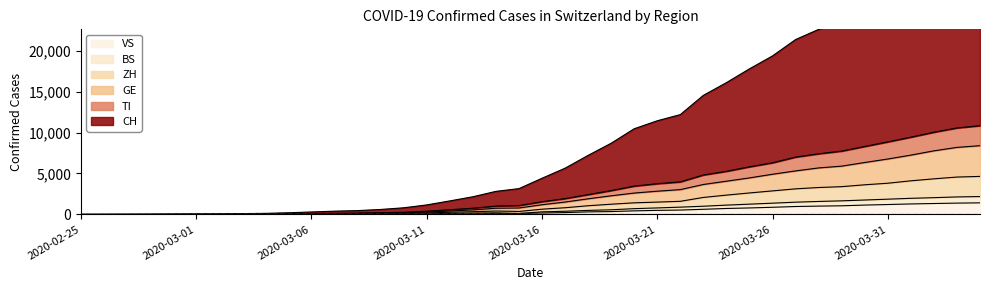

What is the greatest value displayed?

32368